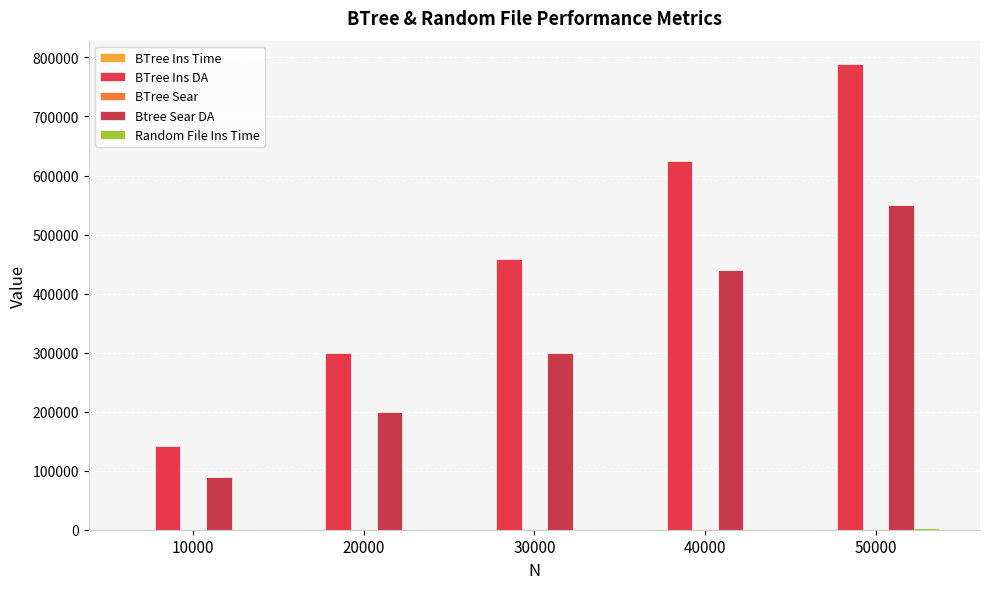

What is the average value of the BTree Sear series?

720